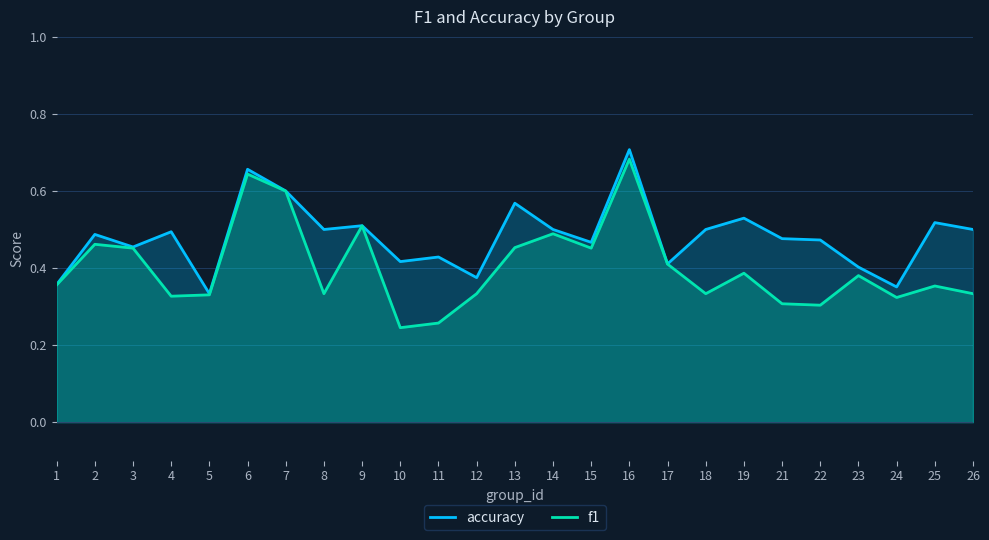

Rank the series by their maximum value, from highest to lowest.

accuracy, f1